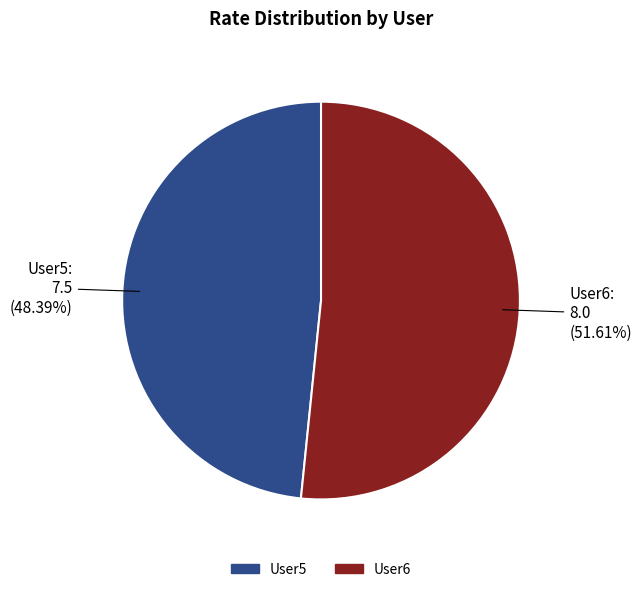

Between User6 and User5, which is larger?

User6